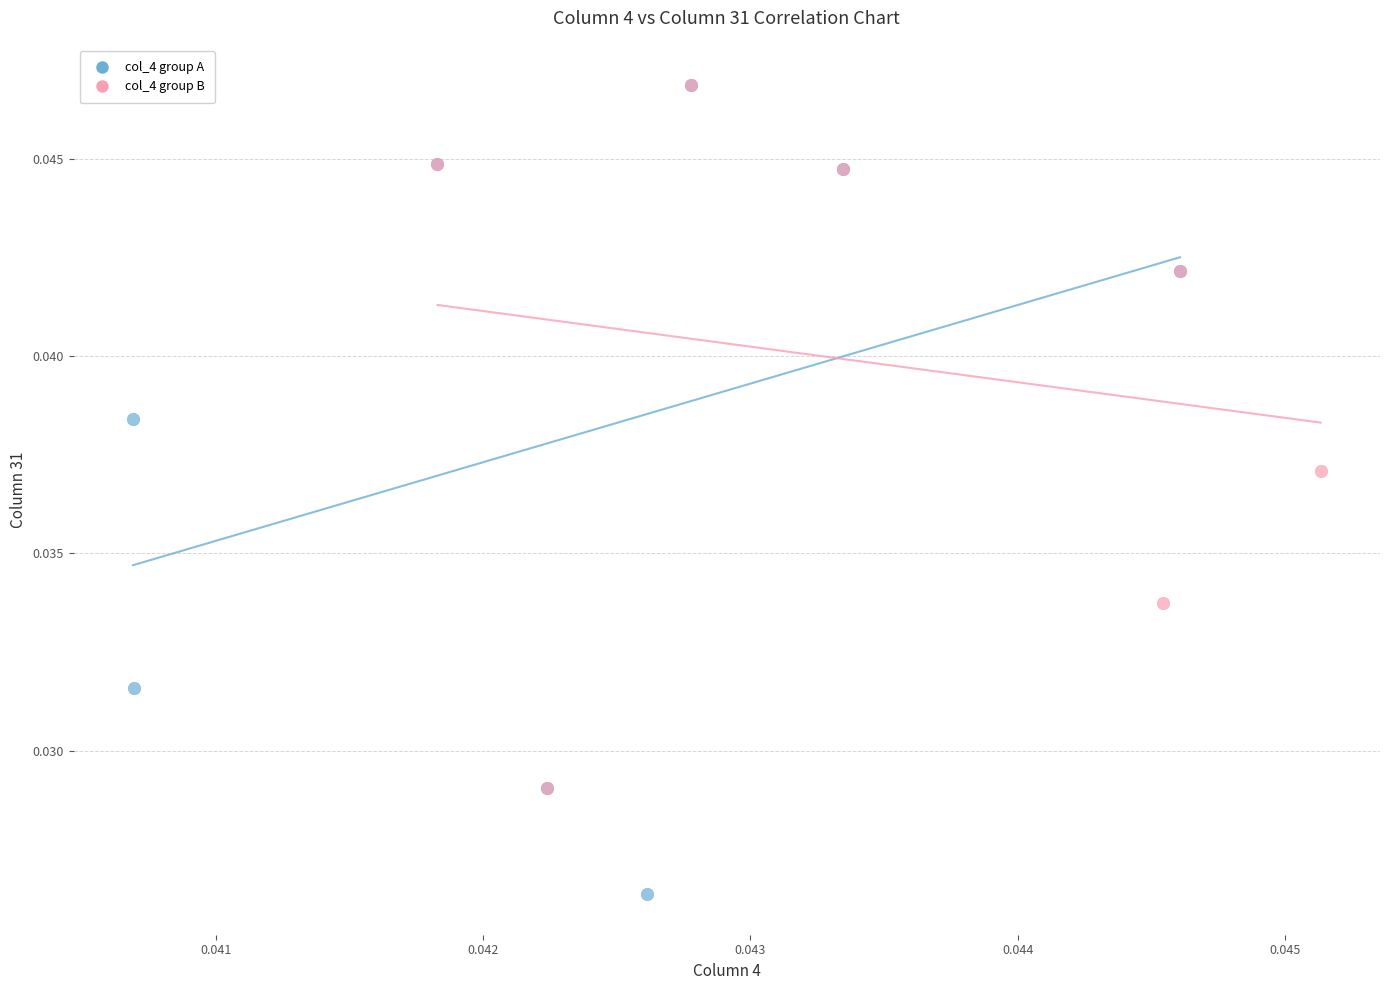

Which series reaches the minimum Y coordinate?

col_4 group A